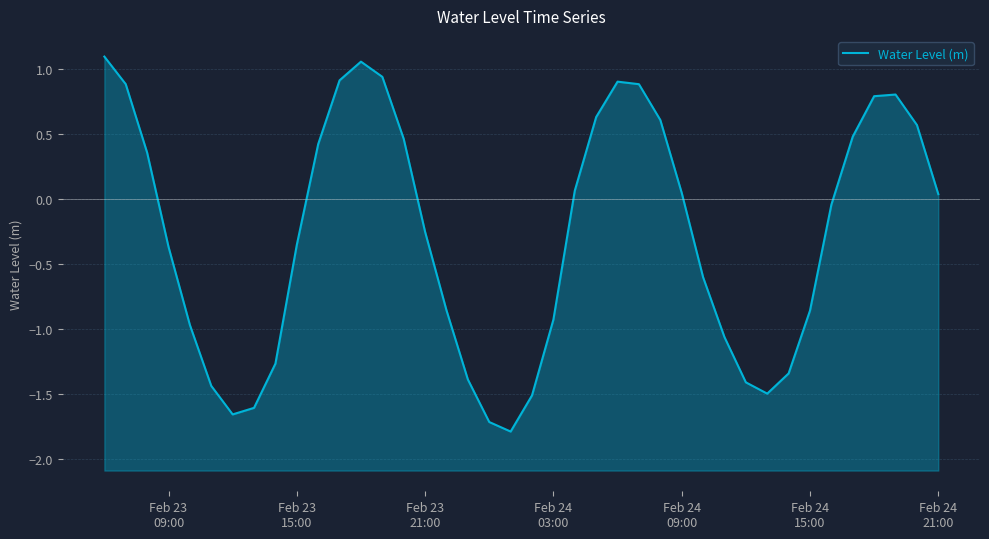

How many data points are less than 0?

21